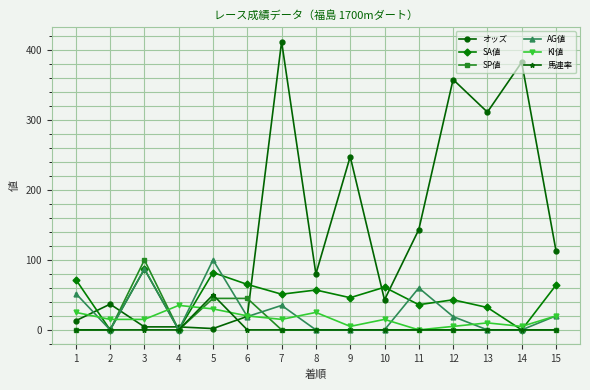

What is the difference between the KI値 values at 11 and 12?

5.0